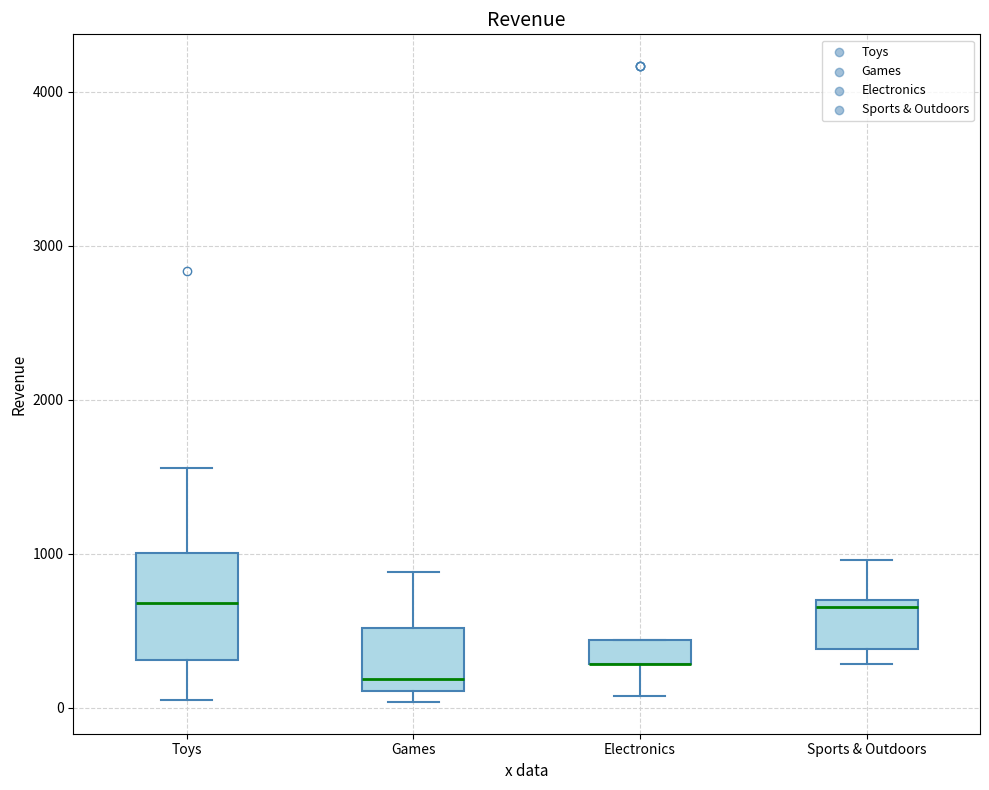

Reading left to right, read every box against the y-axis: the position of its median line, the range the box covers, and the ends of its whiskers. The values are not printed on the chart, so give them approximately, as read against the axis.

Toys: median 700, box 300 to 1000, whiskers 100 to 1600
Games: median 200, box 100 to 500, whiskers 0 to 900
Electronics: median 300 (drawn on the box's lower edge), box 300 to 400, whiskers 100 to 400
Sports & Outdoors: median 700 (just below the box's upper edge), box 400 to 700, whiskers 300 to 1000